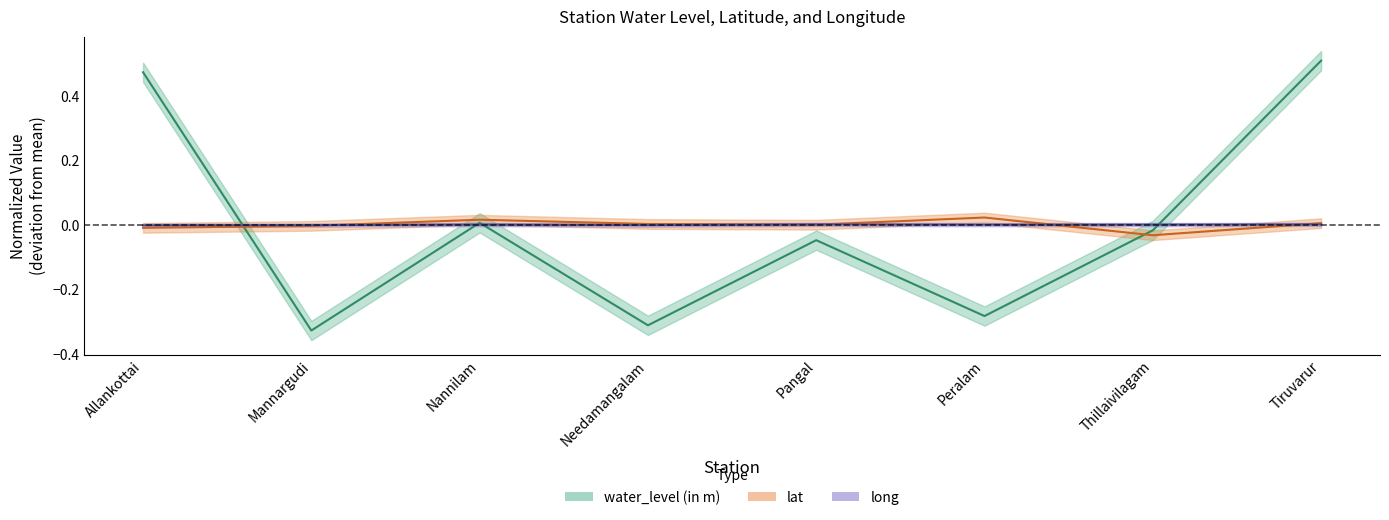

Is it true that lat equals 0.0 at Needamangalam?

False